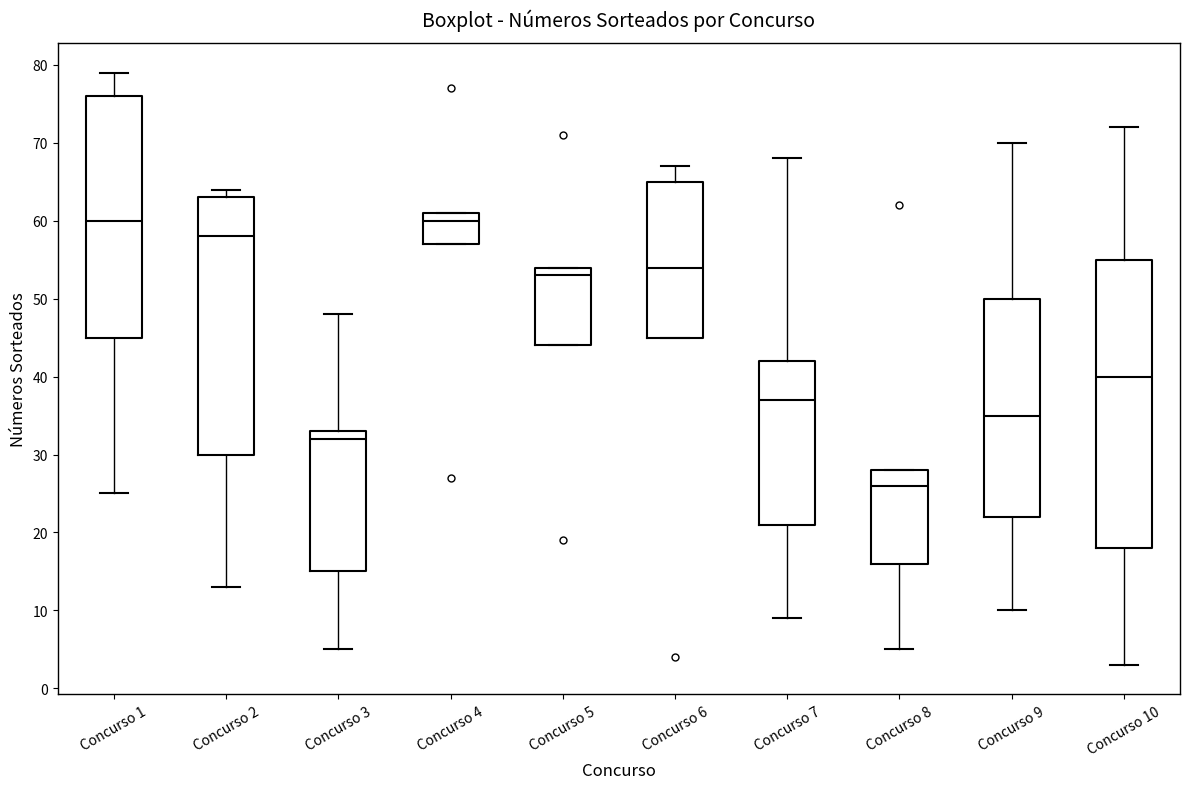

Reading left to right, read every box against the y-axis: the position of its median line, the range the box covers, and the ends of its whiskers. The values are not printed on the chart, so give them approximately, as read against the axis.

Concurso 1: median 60, box 45 to 76, whiskers 25 to 79
Concurso 2: median 58, box 30 to 63, whiskers 13 to 64
Concurso 3: median 32, box 15 to 33, whiskers 5 to 48
Concurso 4: median 60, box 57 to 61, whiskers 57 to 61
Concurso 5: median 53, box 44 to 54, whiskers 44 to 54
Concurso 6: median 54, box 45 to 65, whiskers 45 to 67
Concurso 7: median 37, box 21 to 42, whiskers 9 to 68
Concurso 8: median 26, box 16 to 28, whiskers 5 to 28
Concurso 9: median 35, box 22 to 50, whiskers 10 to 70
Concurso 10: median 40, box 18 to 55, whiskers 3 to 72